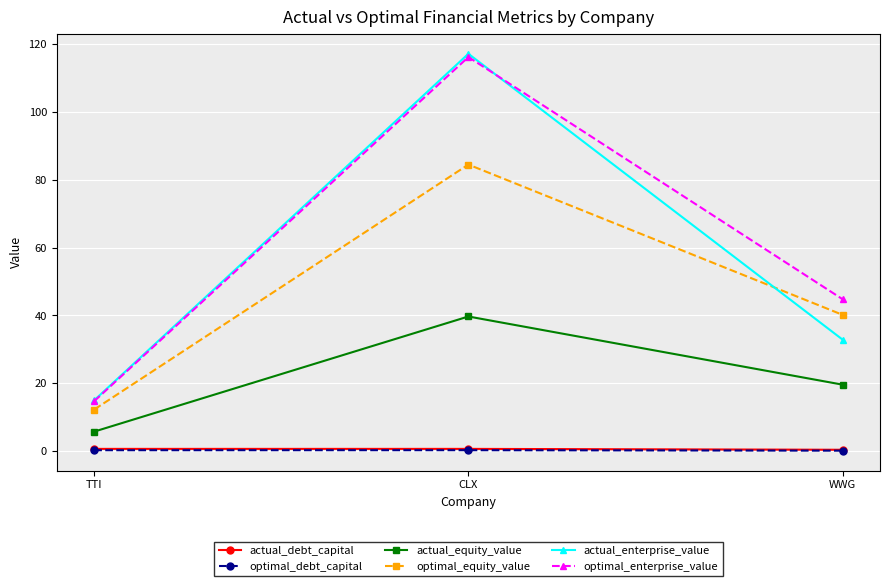

What is the approximate value of optimal_equity_value at WWG?

40.2